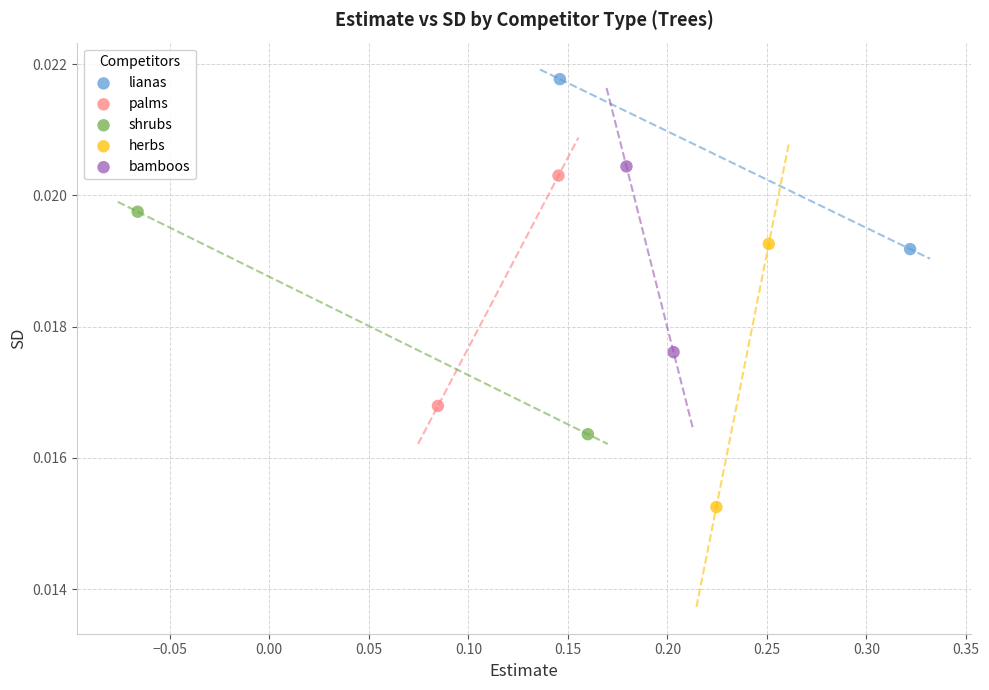

Which series reaches the minimum Y coordinate?

herbs